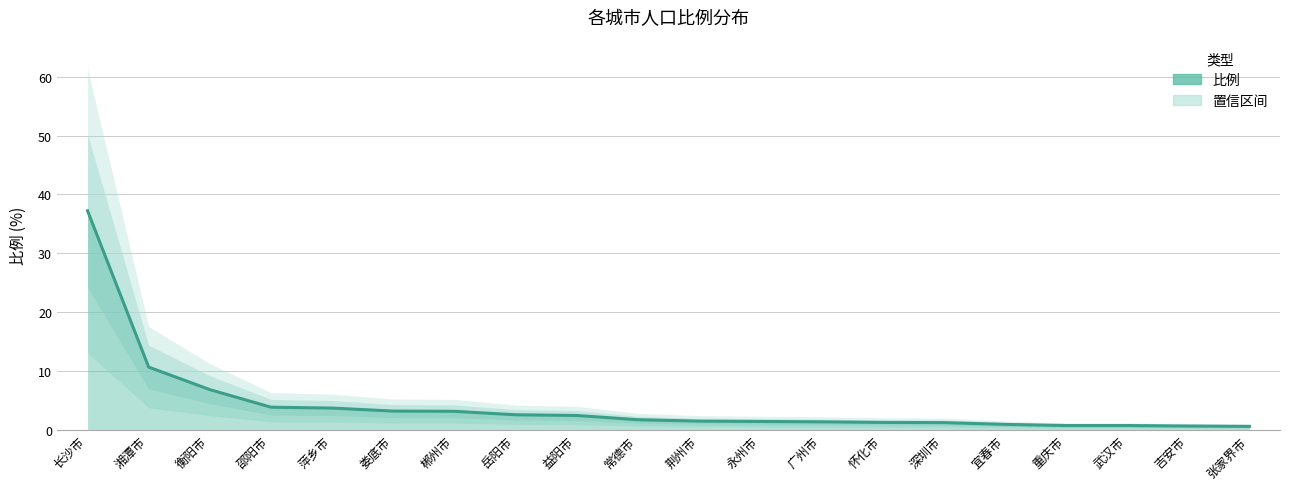

What is the average value?

4.2